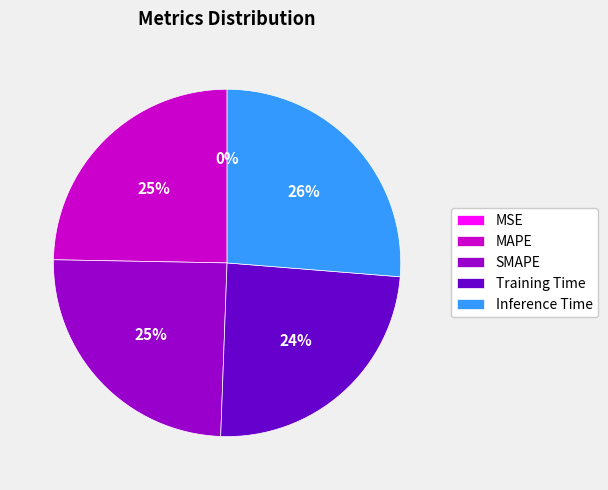

Is SMAPE the majority of the pie?

No